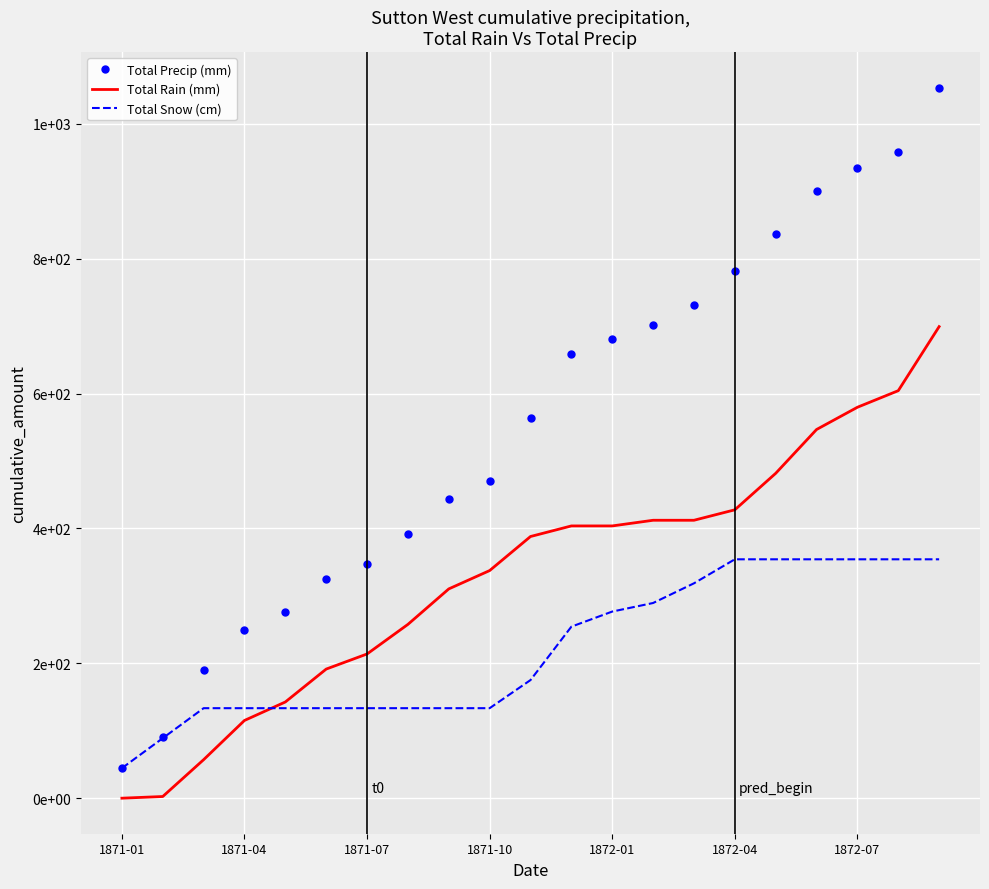

Which series has the widest spread of values?

Total Precip (mm)